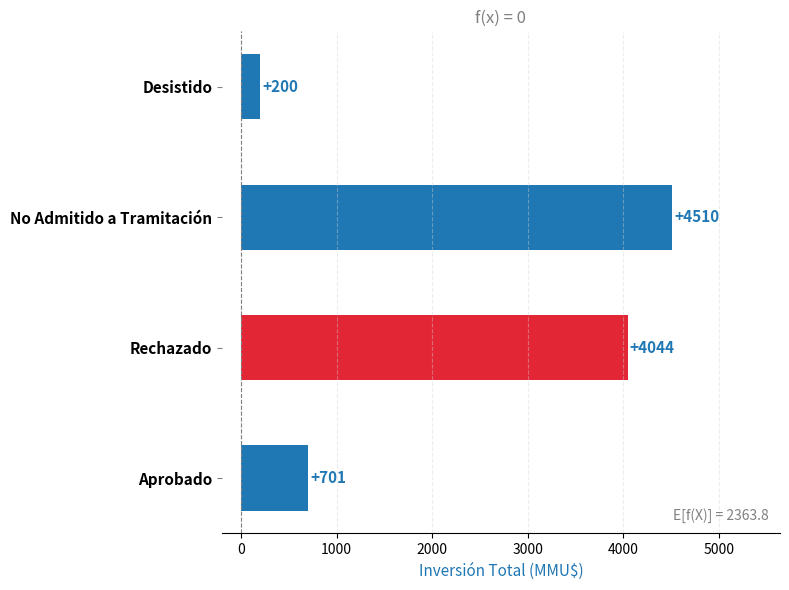

What is the greatest value displayed?

4510.0